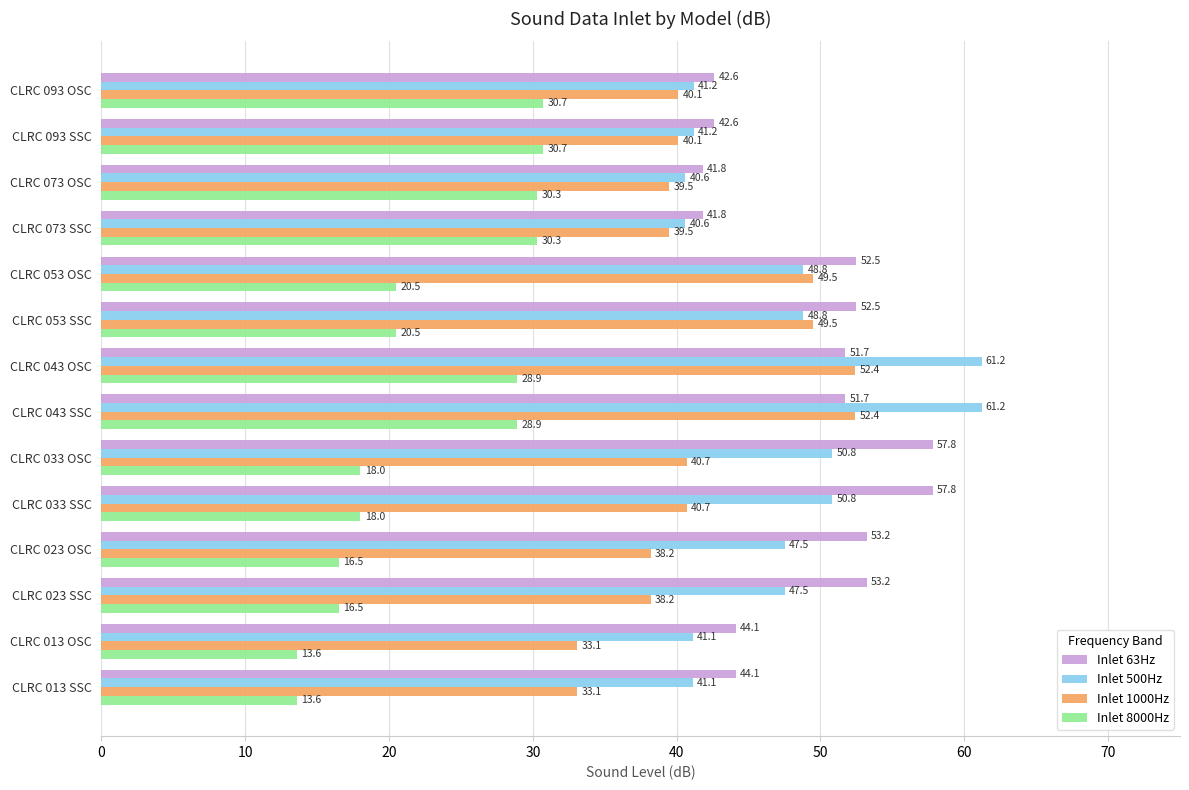

The Inlet 500Hz series shows 81.3 at CLRC 033 OSC. True or false?

False